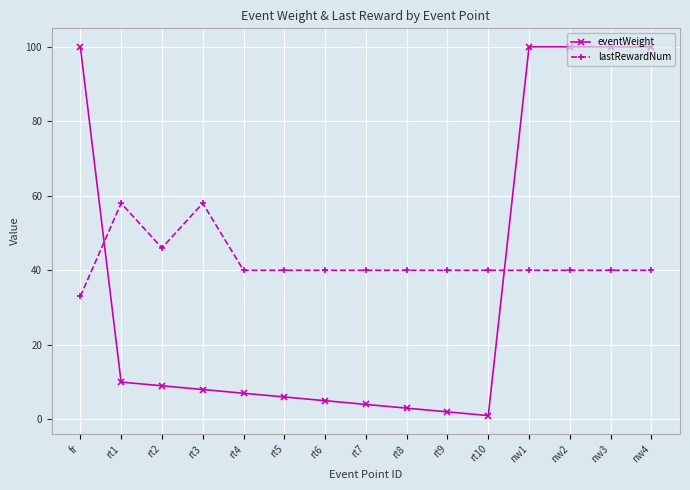

Is this an area chart (filled region under the line)?

No